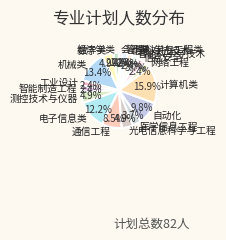

What percentage is the 经济学类 slice, to the nearest percent?

2%